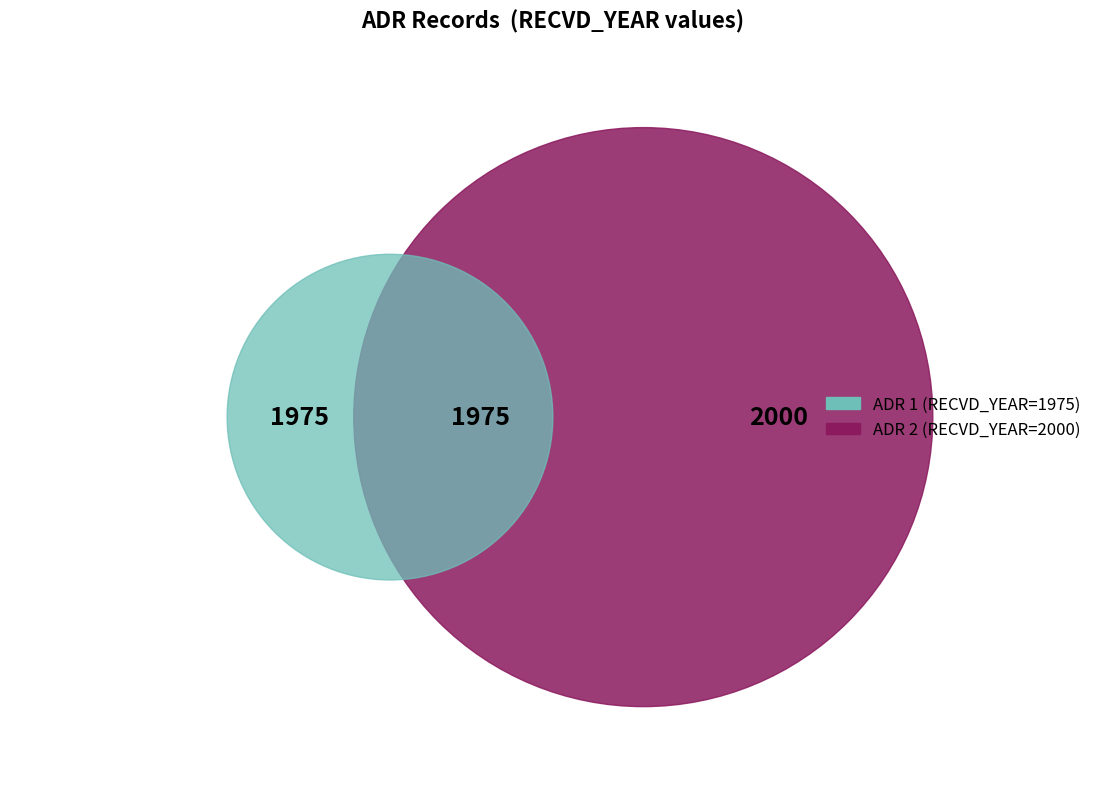

To the nearest percent, what is the difference between the ADR_1 and ADR_2 slice percentages?

1%